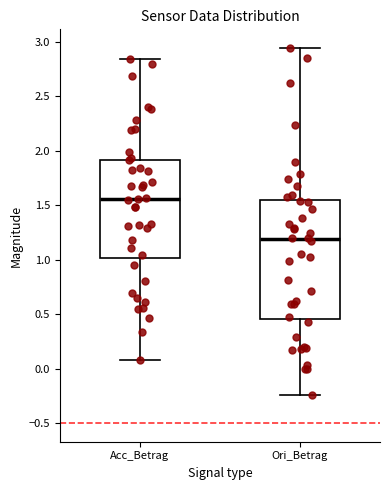

Reading left to right, transcribe this box plot: for each box, give where its median line is, the range the box spans, and where its two whiskers end, as read against the y-axis. The values are not printed on the chart, so give them approximately, as read against the axis.

Acc_Betrag: median 1.55, box 1.00 to 1.90, whiskers 0.10 to 2.85
Ori_Betrag: median 1.20, box 0.45 to 1.55, whiskers -0.25 to 2.95